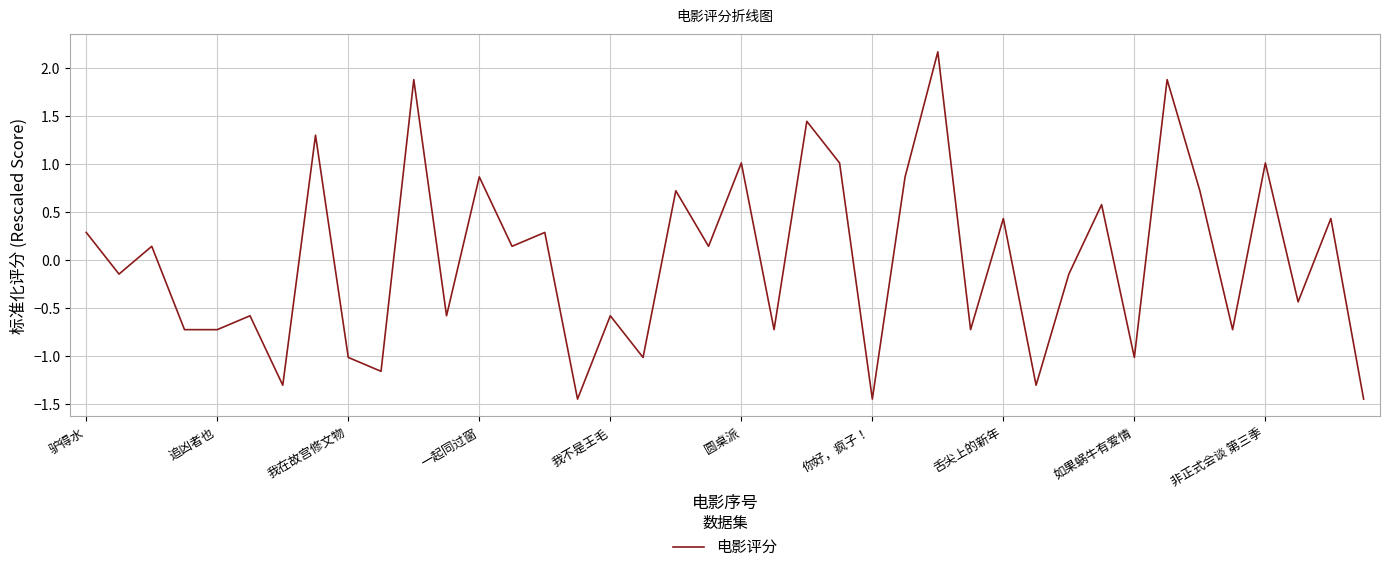

Does the chart have visible grid lines?

Yes